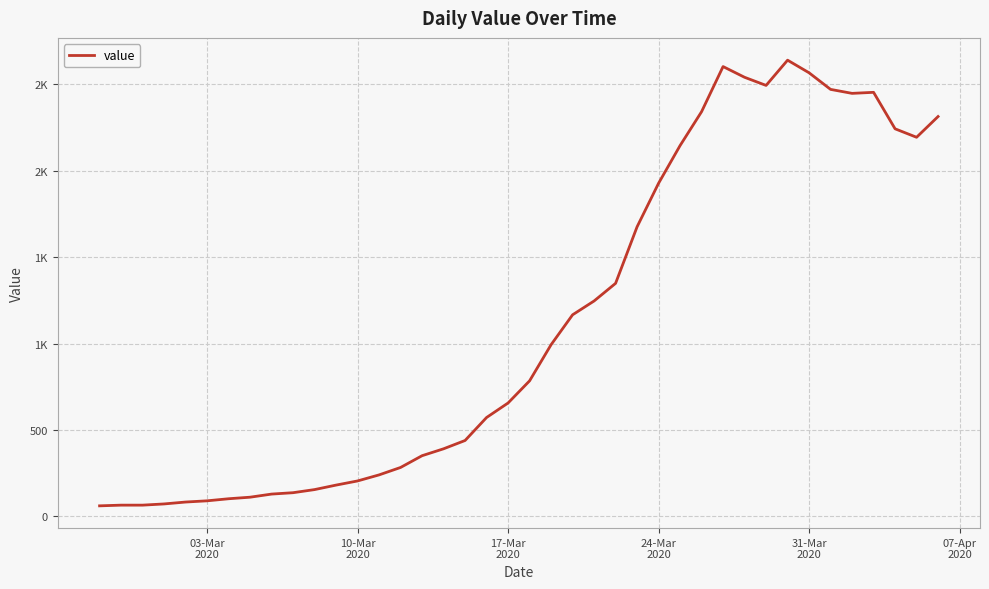

Reading left to right, extract all data points from this chart.

61	65	65	72	83	90	102	111	129	137	155	181	205	240	283	351	391	439	572	656	784	993	1166	1246	1348	1675	1927	2145	2341	2602	2540	2493	2639	2566	2470	2447	2453	2242	2193	2313